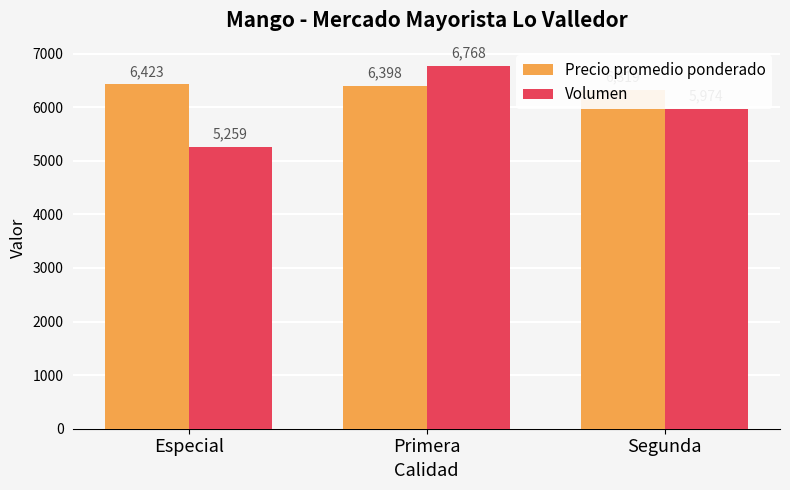

At Especial, list the series in order from largest to smallest.

Precio promedio ponderado, Volumen